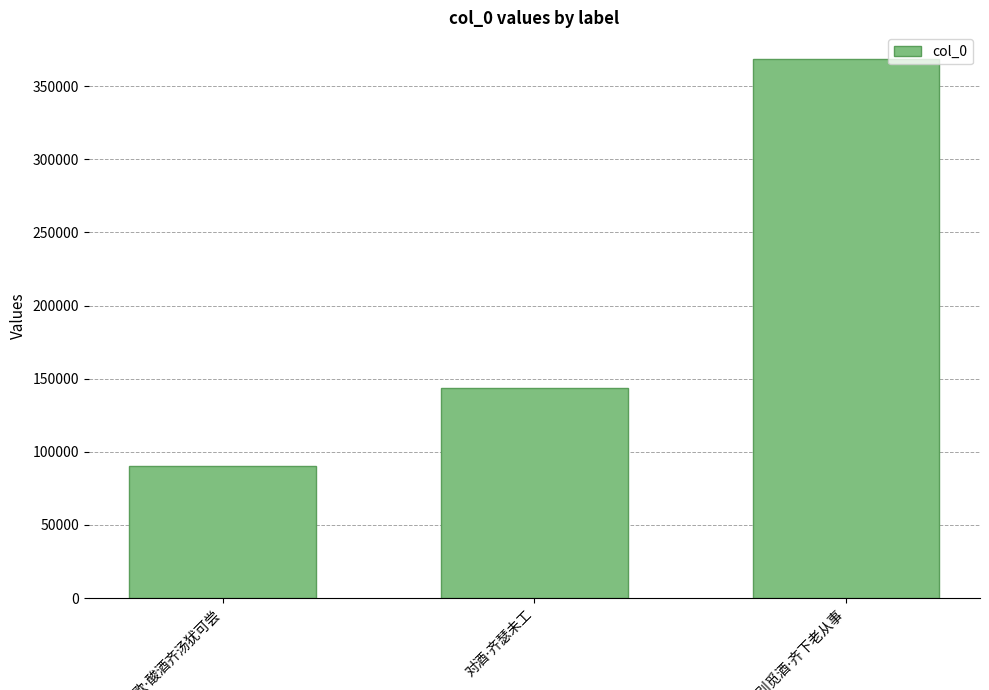

How many series are shown in this chart?

1